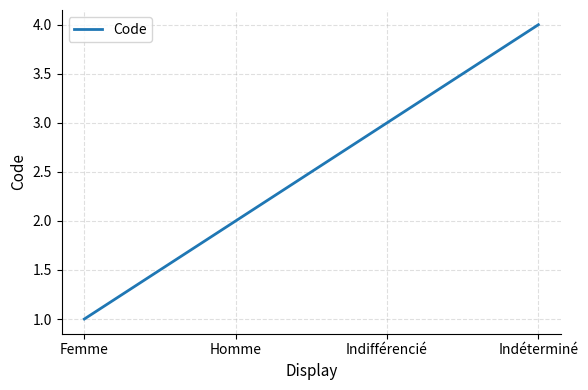

What is the change in value from Femme to Indéterminé?

+3